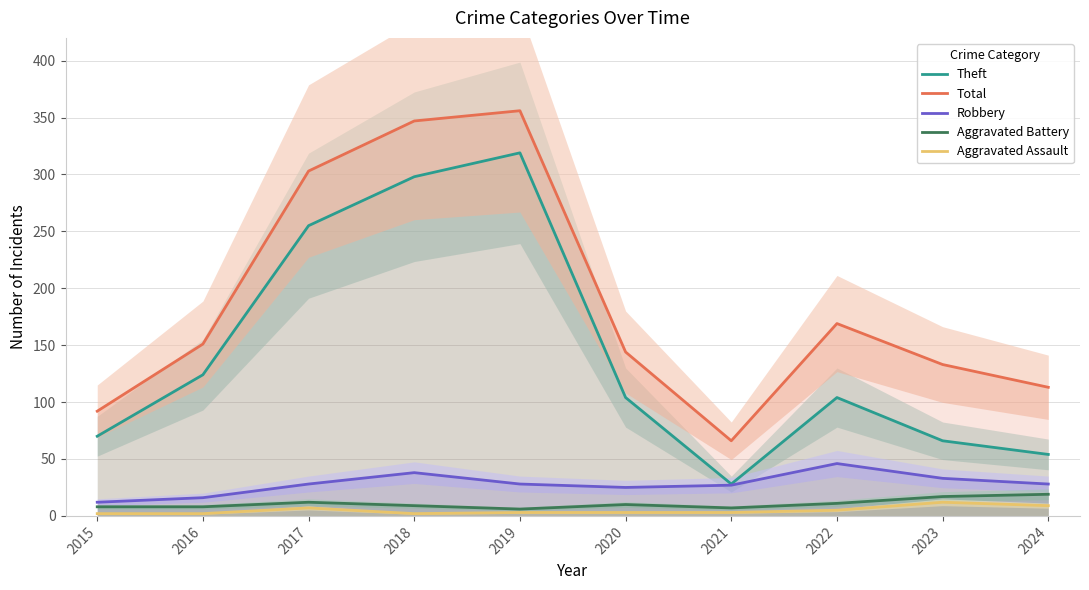

Reading left to right, what are all the values shown in this chart?

Theft: 70	124	255	298	319	104	28	104	66	54
Total: 92	151	303	347	356	144	66	169	133	113
Robbery: 12	16	28	38	28	25	27	46	33	28
Aggravated Battery: 8	8	12	9	6	10	7	11	17	19
Aggravated Assault: 2	2	7	2	3	3	3	5	12	9